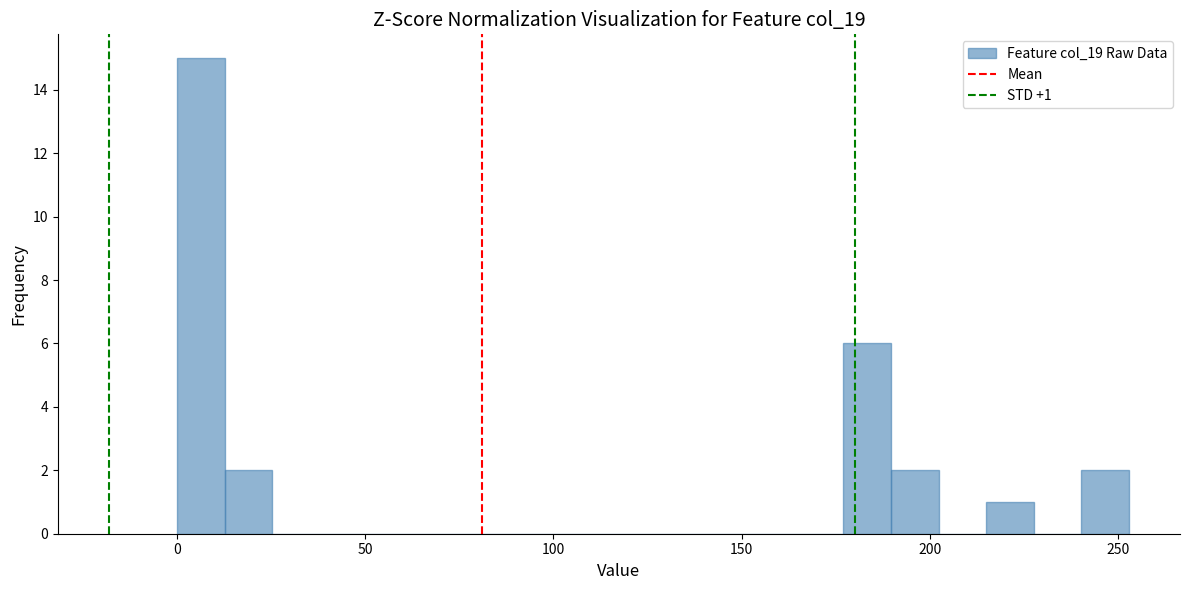

Around what value on the x-axis is the tallest bar? Give the approximate position of its centre, as read against the axis.

5